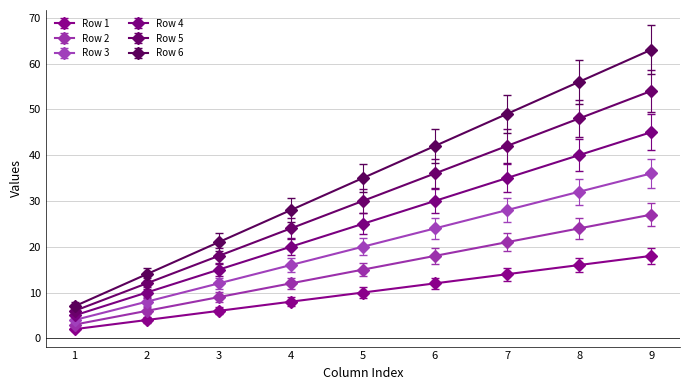

What are all the series names shown in the legend?

Row 1, Row 2, Row 3, Row 4, Row 5, Row 6